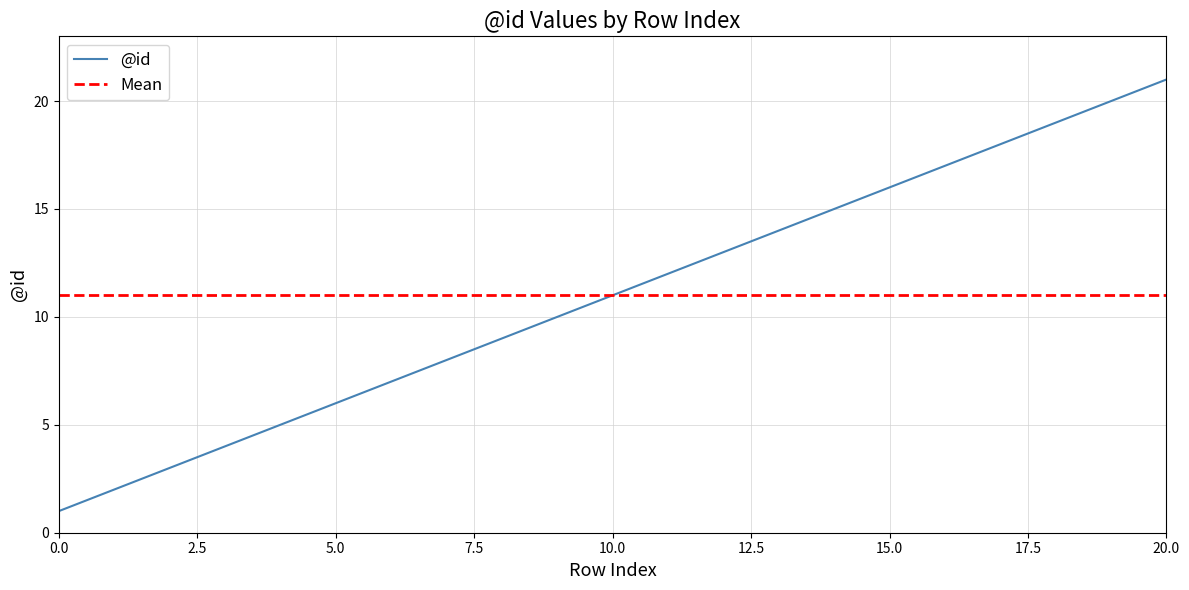

What is the value of the 5th point from the left?

5